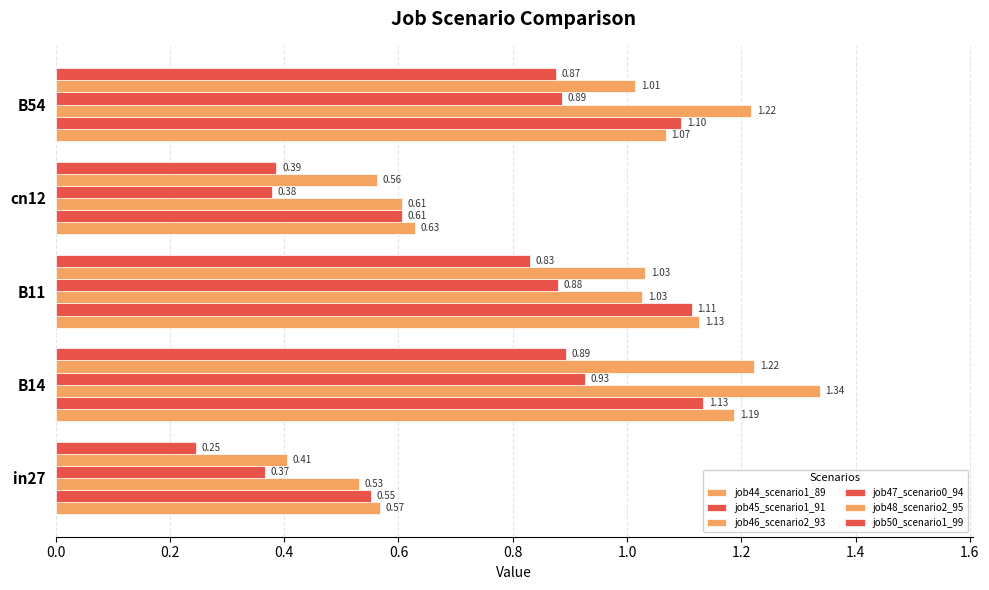

Reading right to left, extract all data points from this chart.

job44_scenario1_89: 1.1	0.6	1.1	1.2	0.6
job45_scenario1_91: 1.1	0.6	1.1	1.1	0.6
job46_scenario2_93: 1.2	0.6	1.0	1.3	0.5
job47_scenario0_94: 0.9	0.4	0.9	0.9	0.4
job48_scenario2_95: 1.0	0.6	1.0	1.2	0.4
job50_scenario1_99: 0.9	0.4	0.8	0.9	0.2